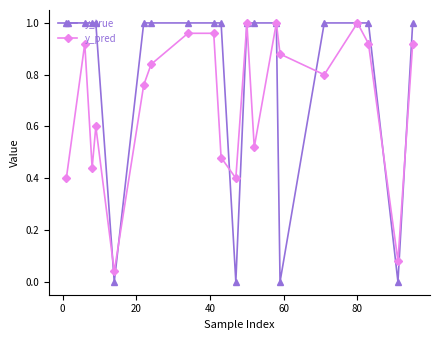

Which series has the largest total across all categories?

y_true